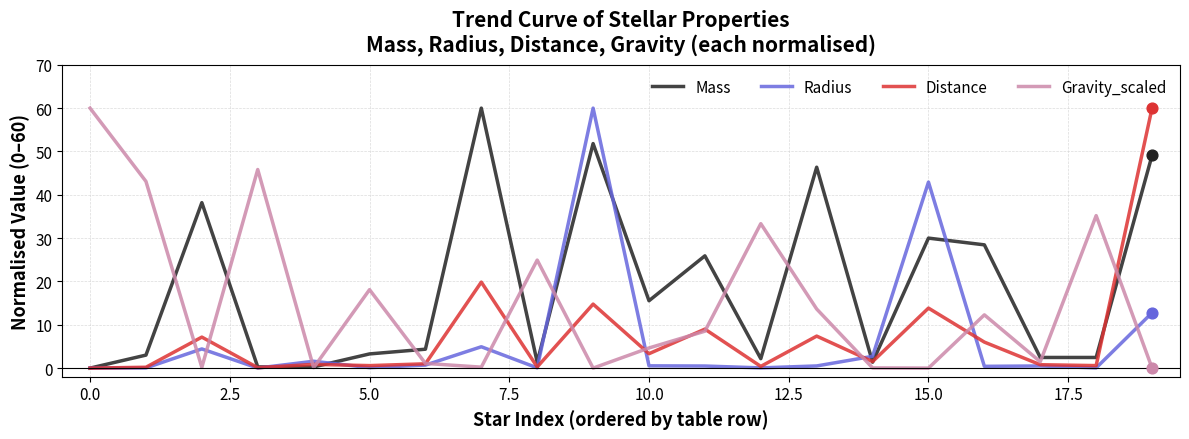

Which series has the largest total across all categories?

Mass